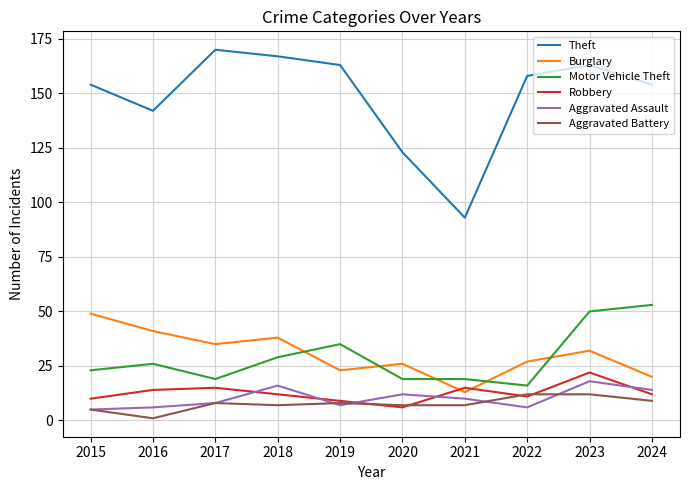

True or false: Aggravated Battery has a value of 5 at 2015.

True